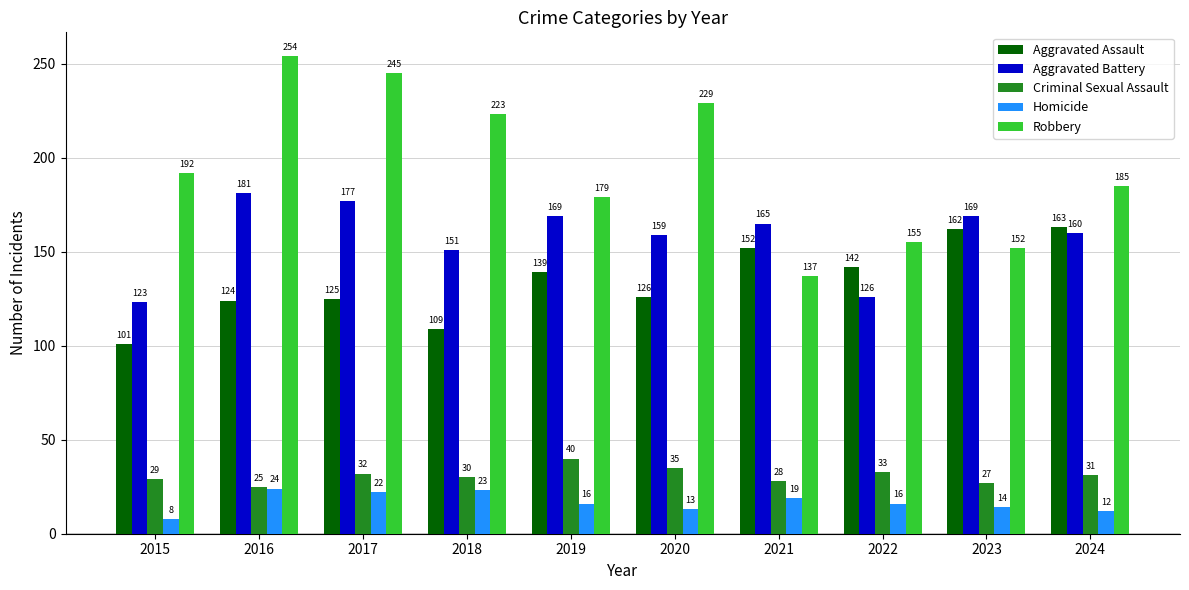

Reading right to left, extract all data points from this chart.

Aggravated Assault: 2024=163	2023=162	2022=142	2021=152	2020=126	2019=139	2018=109	2017=125	2016=124	2015=101
Aggravated Battery: 2024=160	2023=169	2022=126	2021=165	2020=159	2019=169	2018=151	2017=177	2016=181	2015=123
Criminal Sexual Assault: 2024=31	2023=27	2022=33	2021=28	2020=35	2019=40	2018=30	2017=32	2016=25	2015=29
Homicide: 2024=12	2023=14	2022=16	2021=19	2020=13	2019=16	2018=23	2017=22	2016=24	2015=8
Robbery: 2024=185	2023=152	2022=155	2021=137	2020=229	2019=179	2018=223	2017=245	2016=254	2015=192